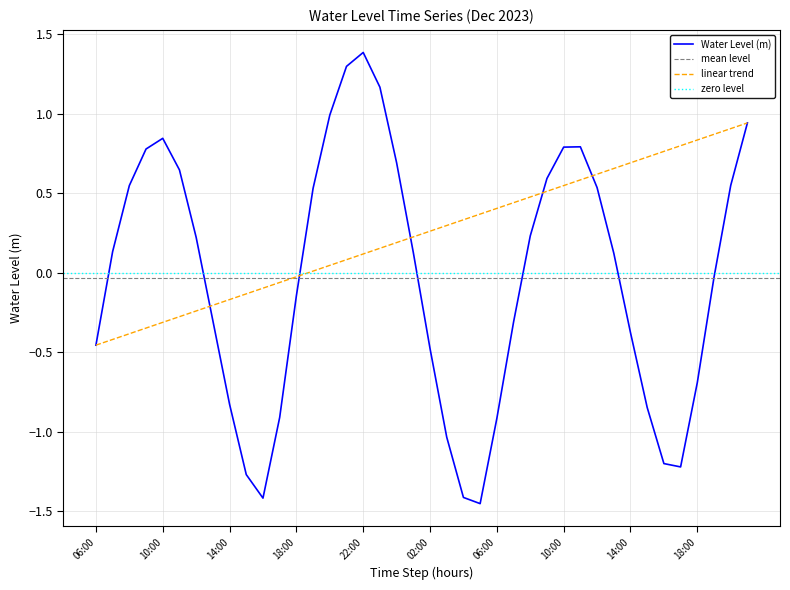

What is the sum of the values at 2023-12-02 20:00 and 2023-12-02 14:00?

0.2